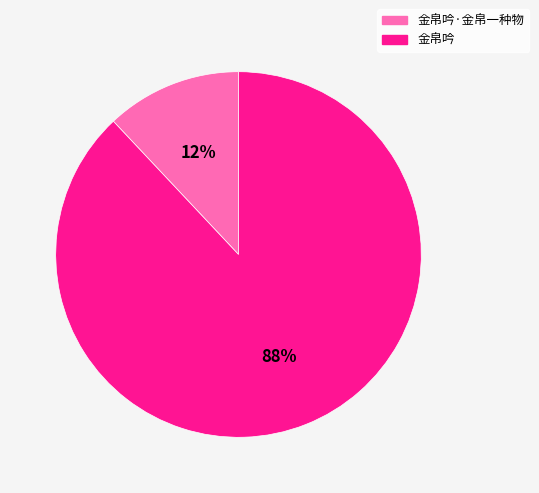

What percentage is the 金帛吟 slice, to the nearest percent?

88%